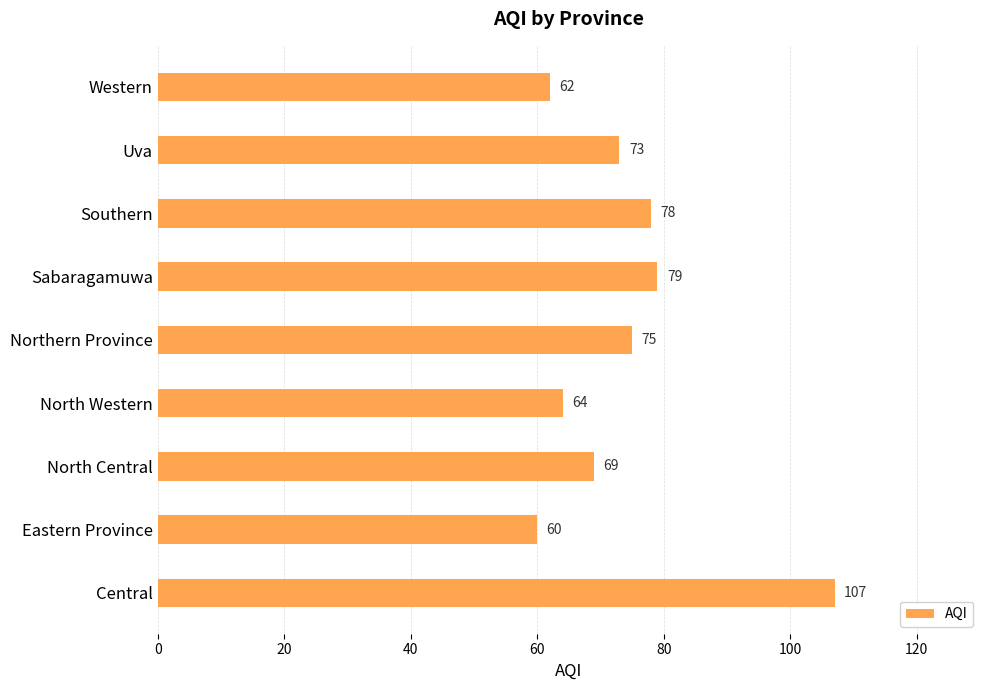

Which has a higher value, Southern or Central?

Central